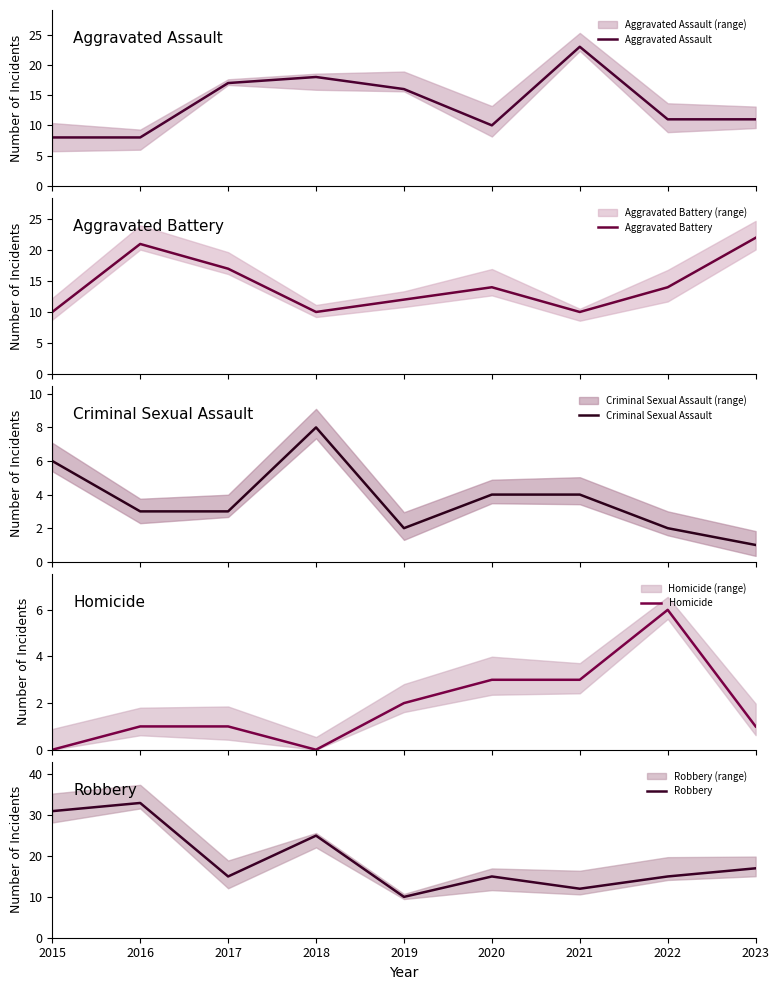

What is the sum of all Aggravated Battery values?

130